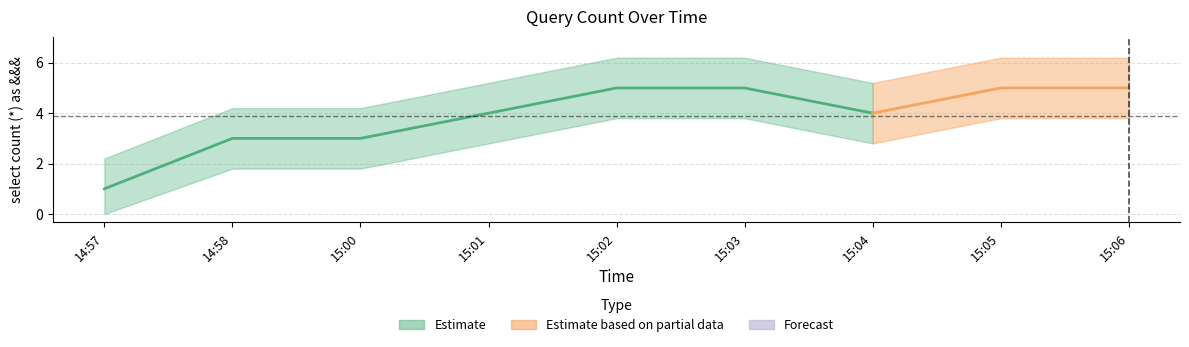

How many categories are shown in the chart?

9